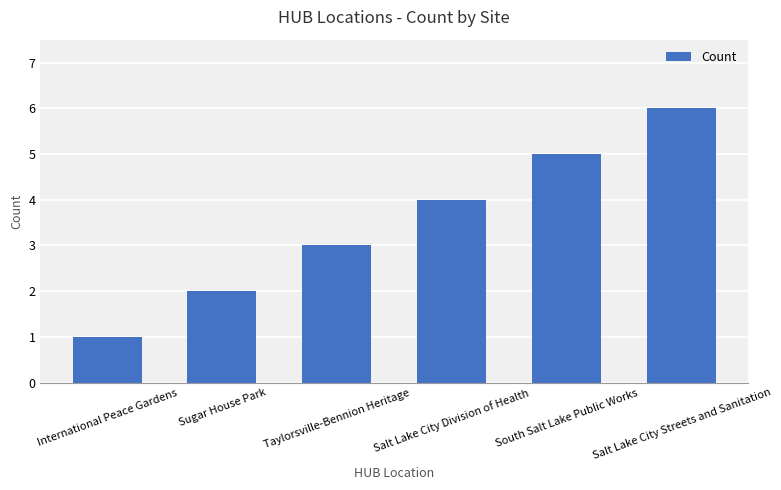

What is the approximate value at South Salt Lake Public Works?

5